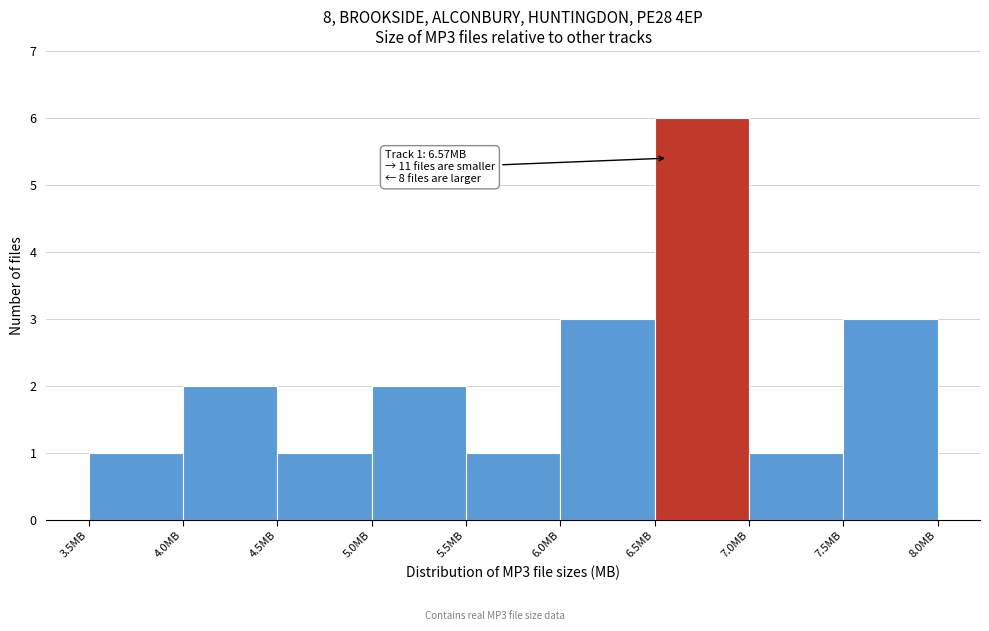

Over which range of the x-axis is the bar tallest?

6.5 to 7.0